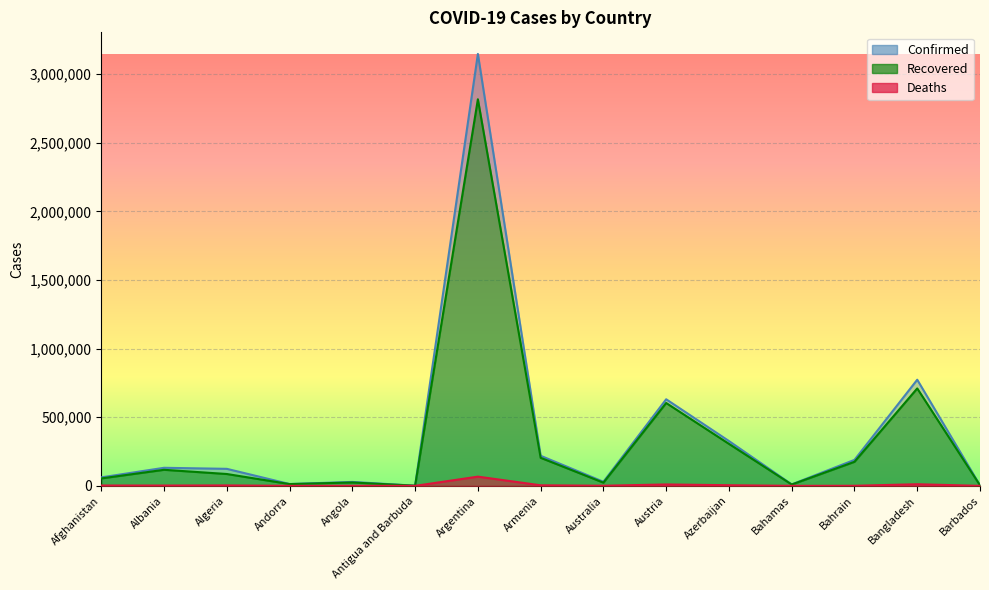

At how many categories does at least one series exceed 282496?

4